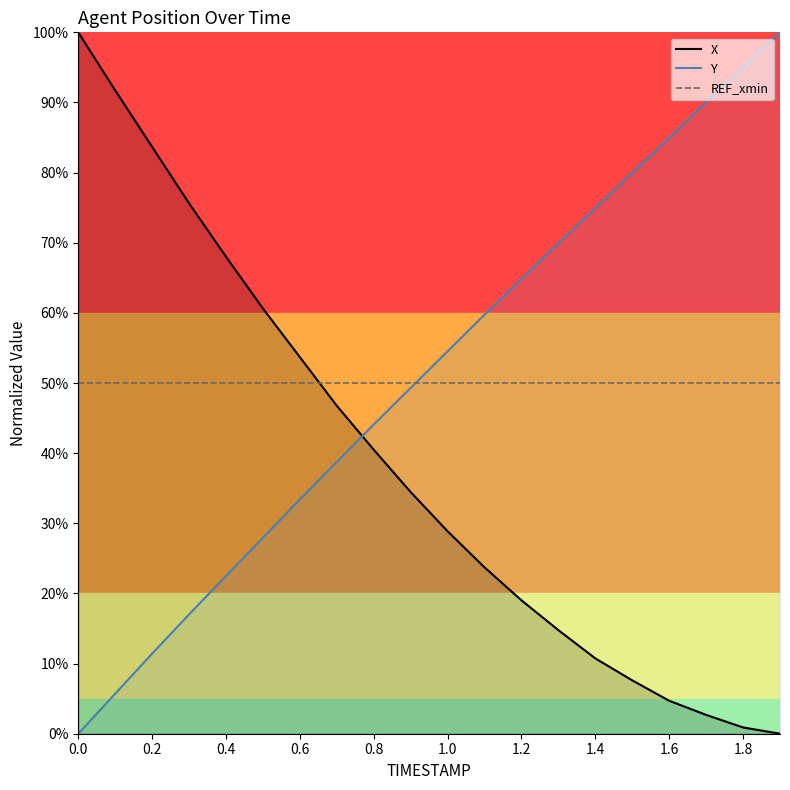

Does the chart display data point markers on the line(s)?

No